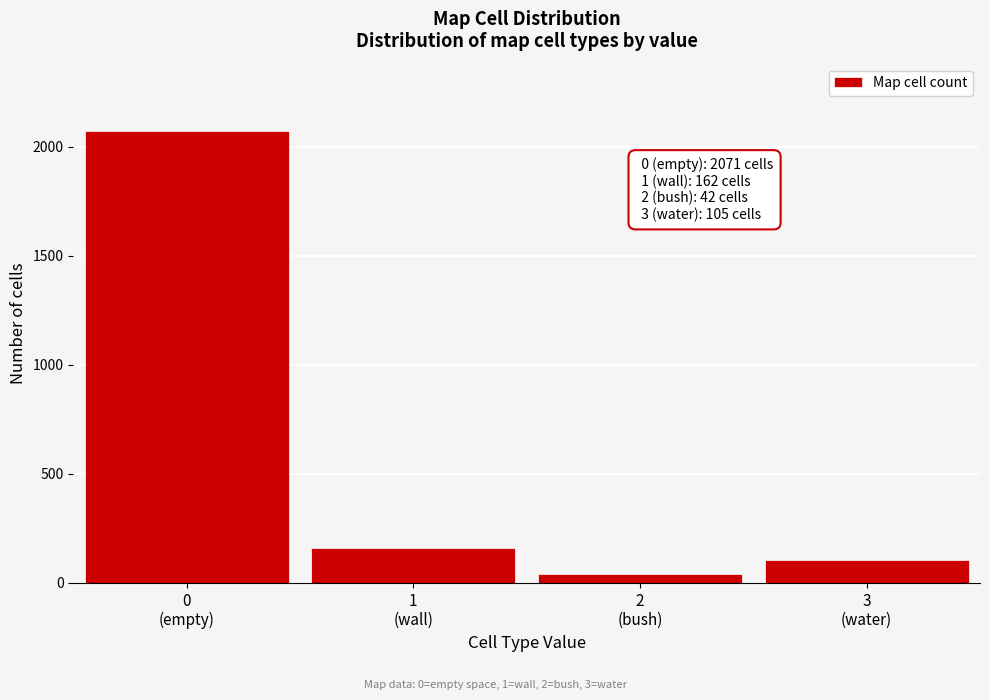

Reading left to right, extract all data points from this chart.

2071	162	42	105